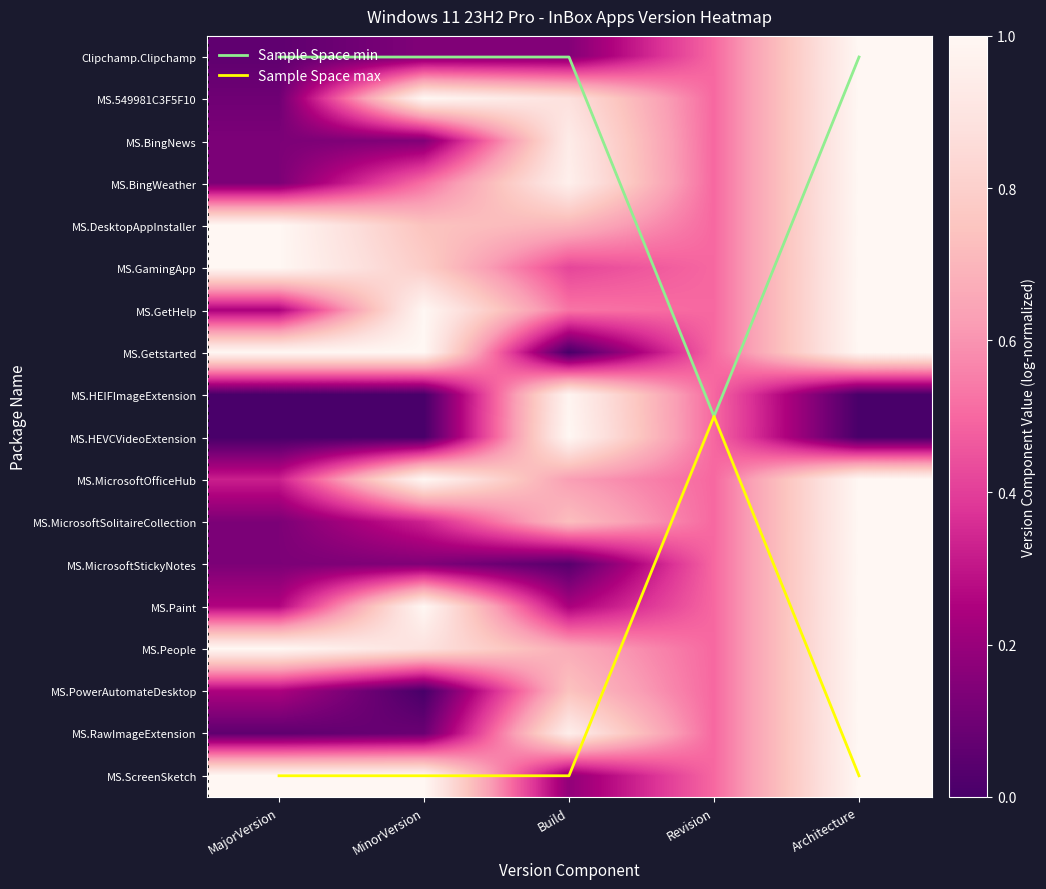

Which label corresponds to the smallest value in the chart?

MajorVersion